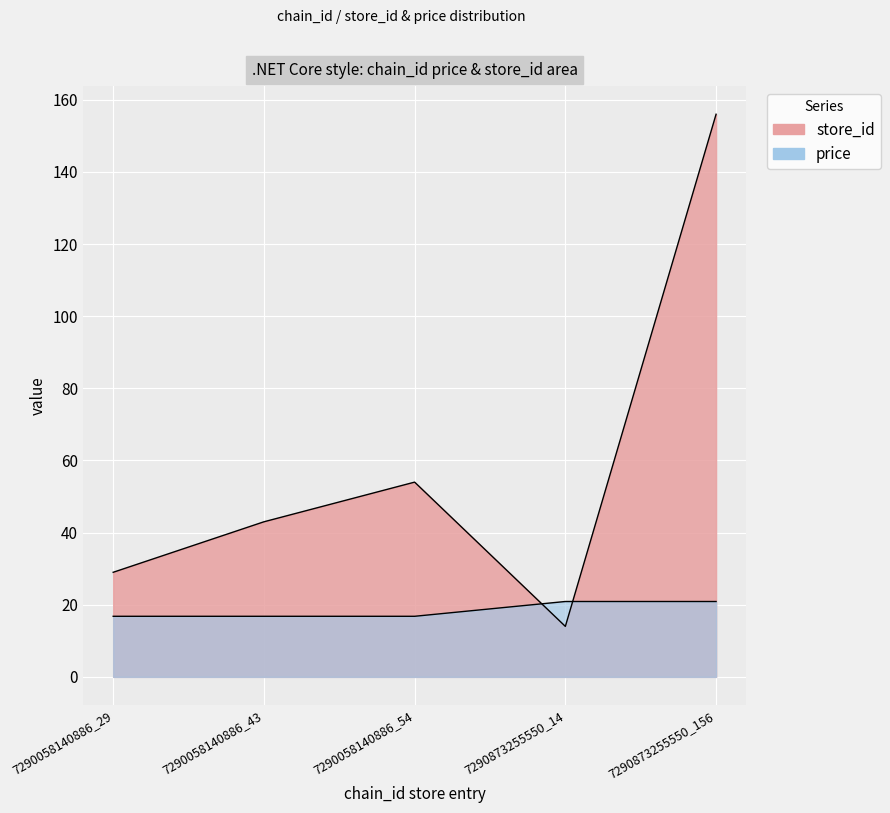

How many lines are shown in the chart?

2